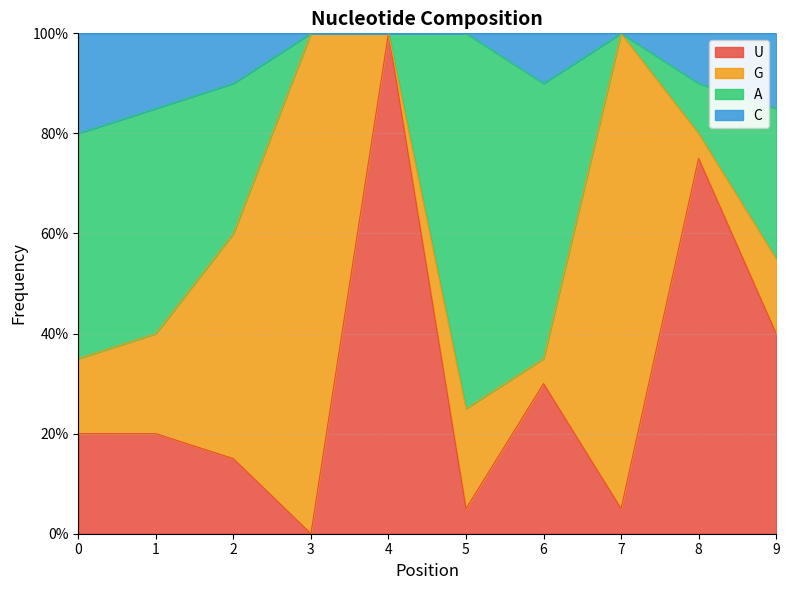

What is the difference between the U values at 1 and 5?

0.2